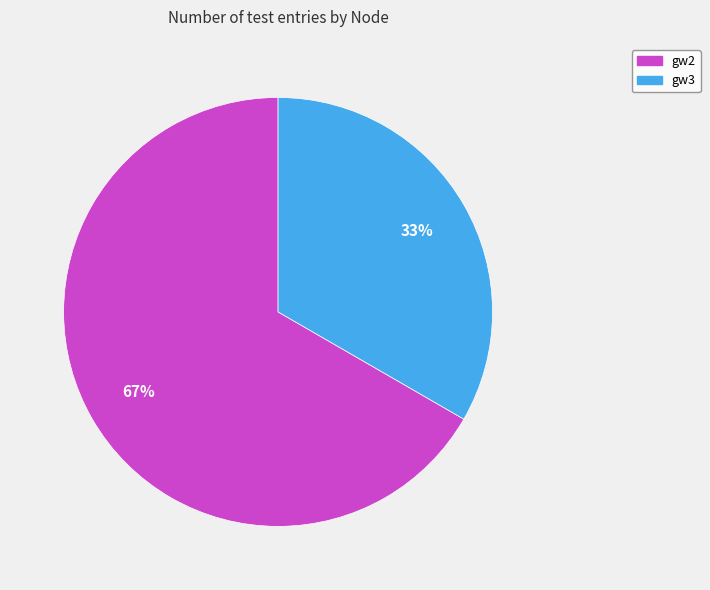

Is there any slice that represents more than half of the pie?

Yes